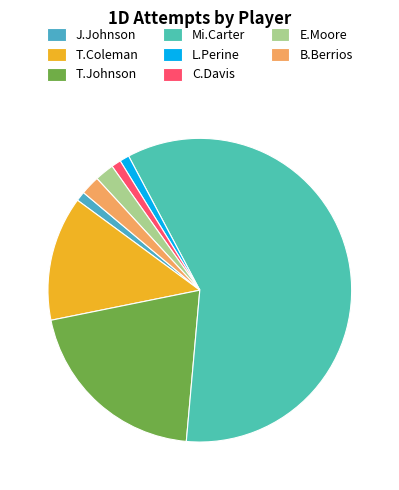

What percentage is NOT represented by T.Coleman?

86.7%